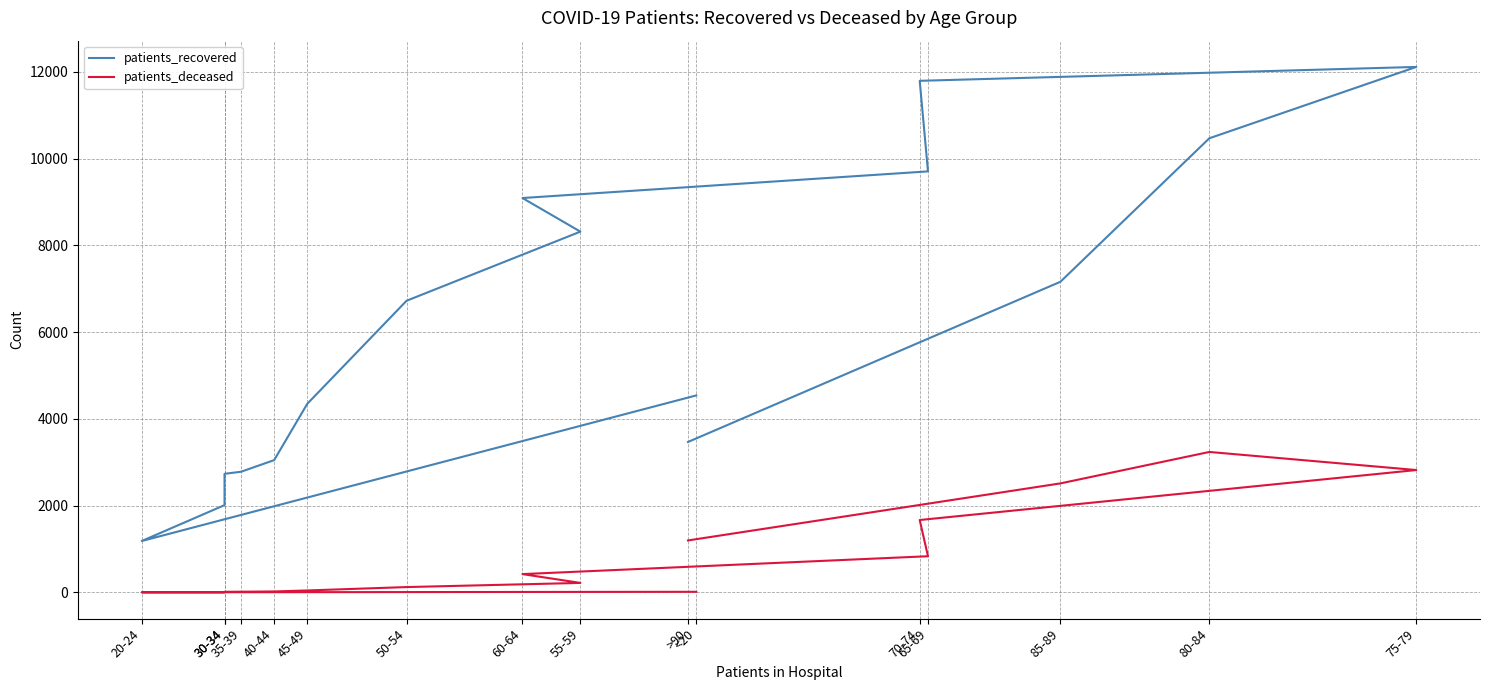

At 85-89, list the series in order from largest to smallest.

patients_recovered, patients_deceased